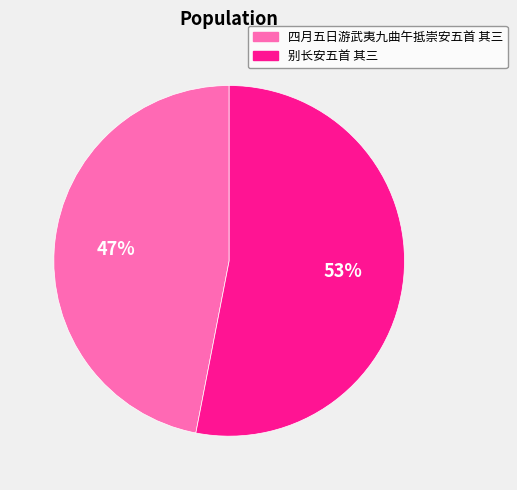

Is it true that 四月五日游武夷九曲午抵崇安五首 其三 is 47% of the pie?

True